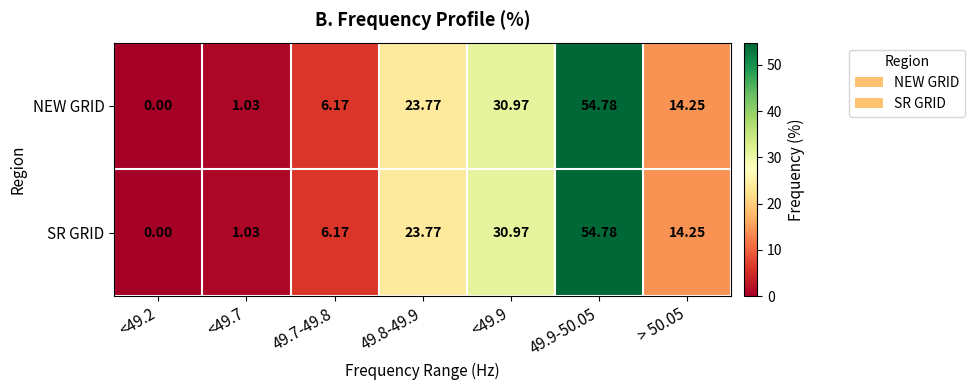

Is the value of NEW GRID at 49.9-50.05 greater than the value of SR GRID at 49.8-49.9?

Yes